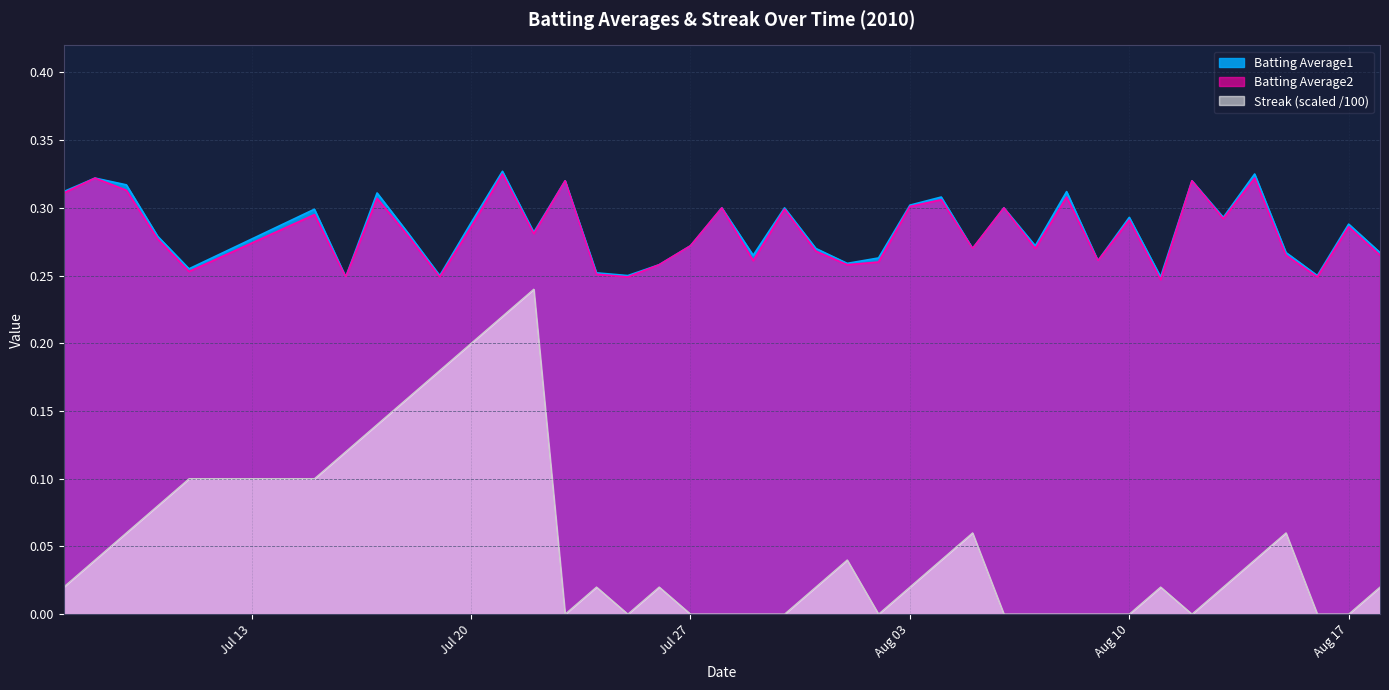

Which series has the largest total across all categories?

Batting Average1